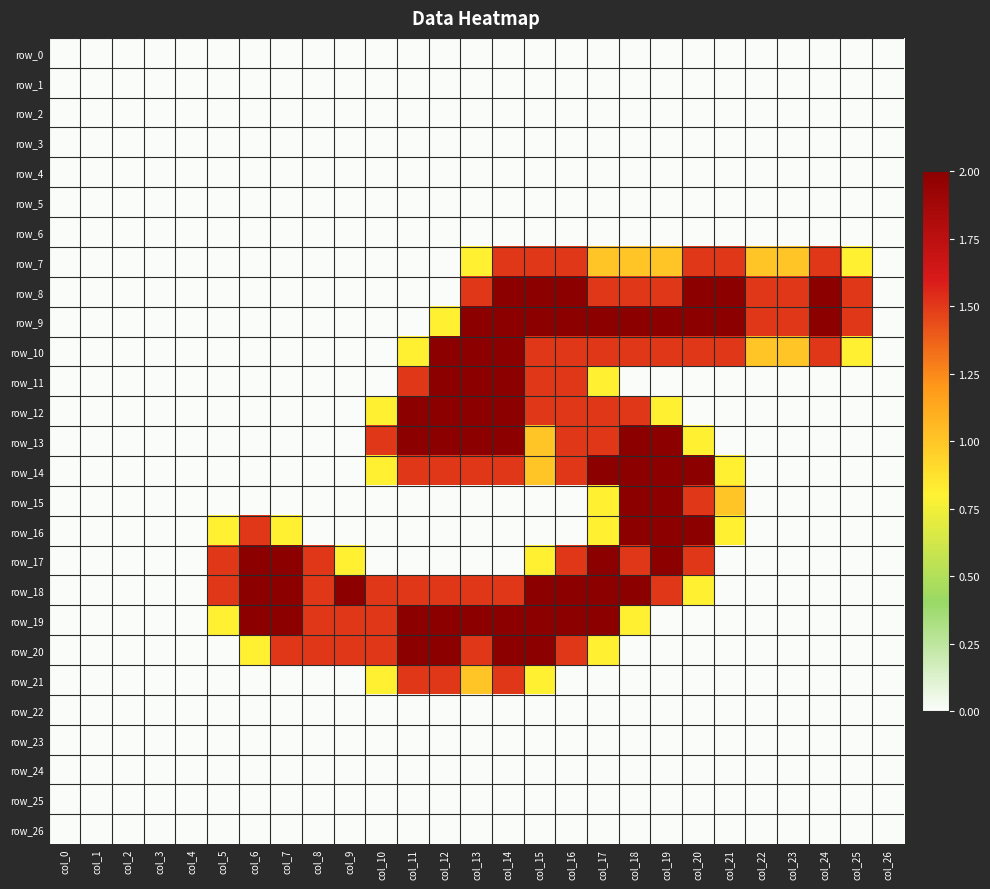

Is the value of row_5 at col_0 greater than the value of row_18 at col_16?

No